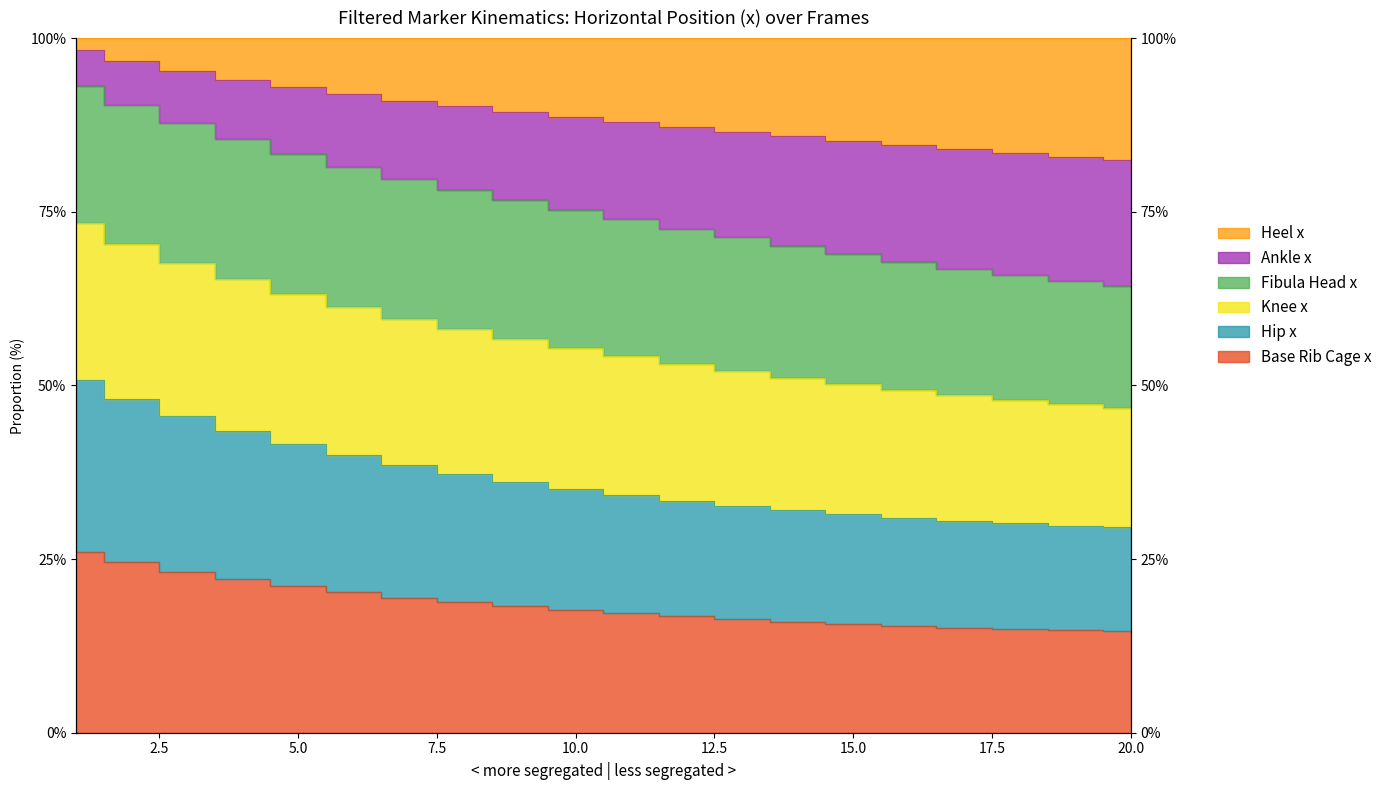

How many data points in Knee x are less than 55?

10